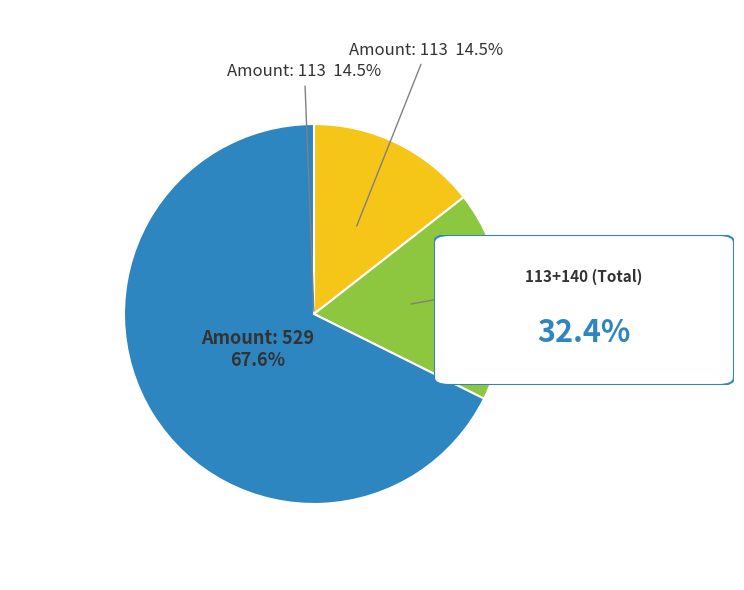

Which slice represents more than half of the pie?

Leve Amount: 529